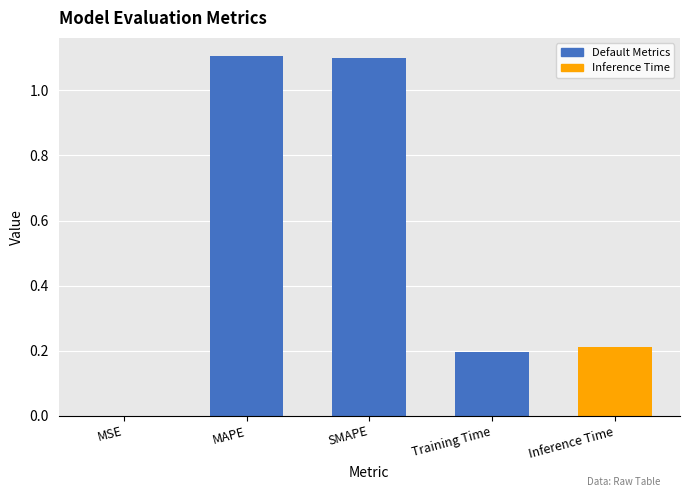

Does the chart contain any negative values?

No